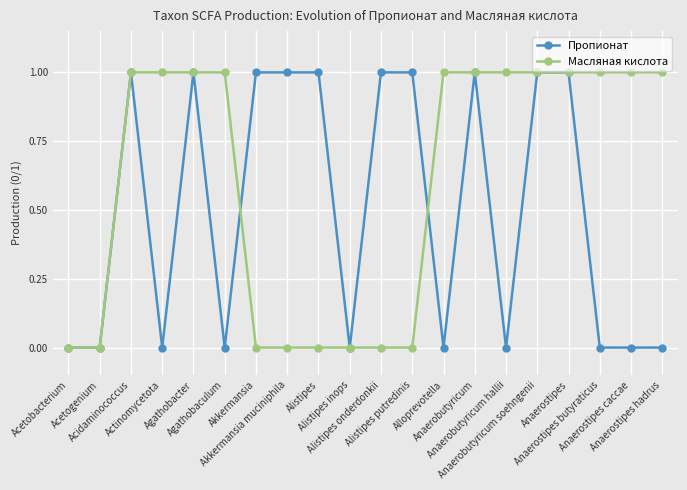

After their last crossing, which series has the higher values: Масляная кислота or Пропионат?

Масляная кислота